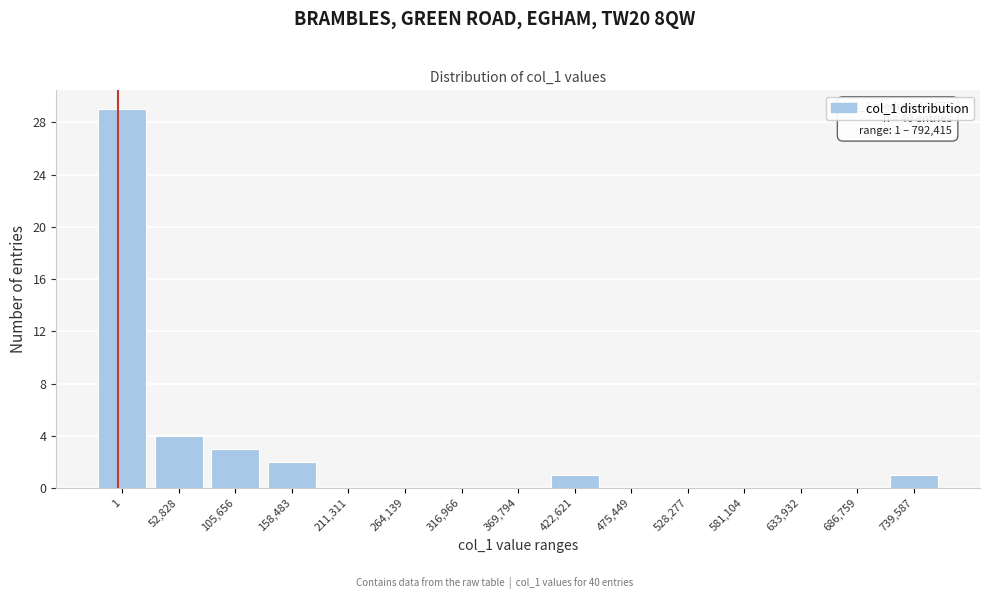

Reading left to right, extract all data points from this chart.

1=29	52,828=4	105,656=3	158,483=2	211,311=0	264,139=0	316,966=0	369,794=0	422,621=1	475,449=0	528,277=0	581,104=0	633,932=0	686,759=0	739,587=1